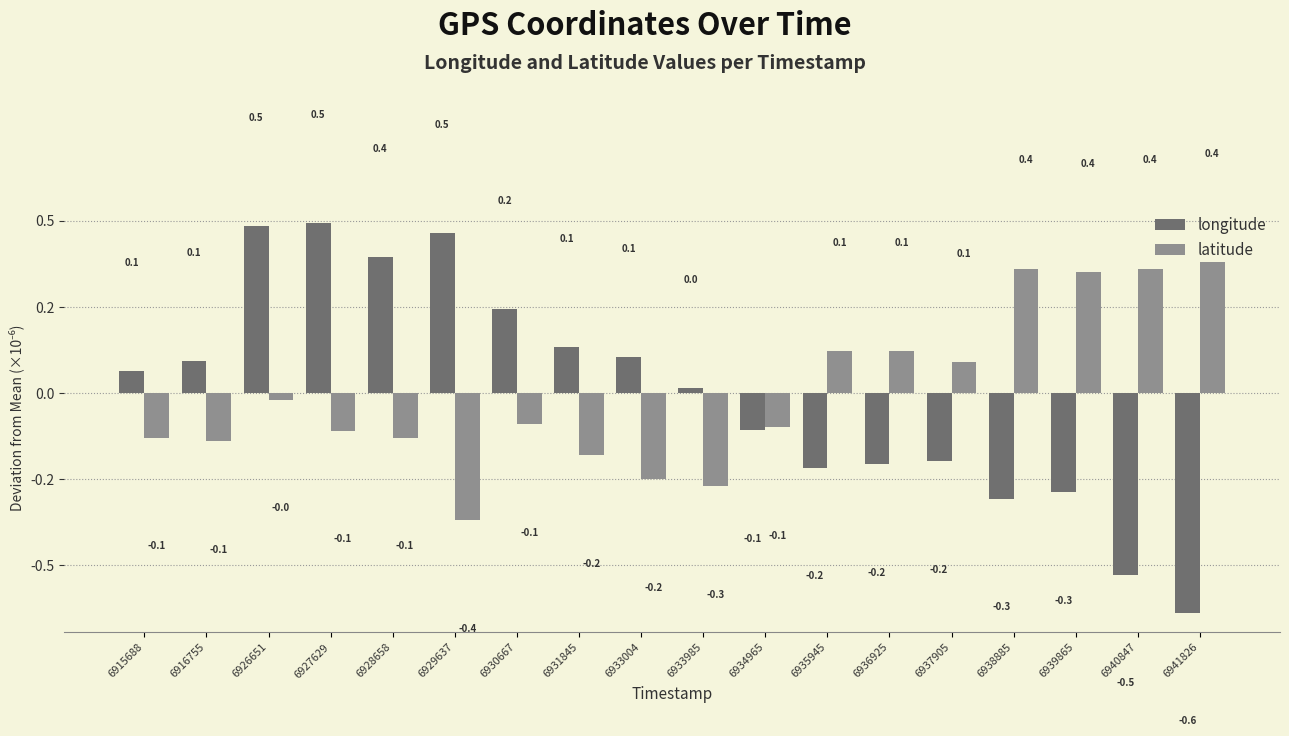

Reading left to right, transcribe all the data shown in this chart.

longitude: 6915688=0.1	6916755=0.1	6926651=0.5	6927629=0.5	6928658=0.4	6929637=0.5	6930667=0.2	6931845=0.1	6933004=0.1	6933985=0.0	6934965=-0.1	6935945=-0.2	6936925=-0.2	6937905=-0.2	6938885=-0.3	6939865=-0.3	6940847=-0.5	6941826=-0.6
latitude: 6915688=-0.1	6916755=-0.1	6926651=-0.0	6927629=-0.1	6928658=-0.1	6929637=-0.4	6930667=-0.1	6931845=-0.2	6933004=-0.2	6933985=-0.3	6934965=-0.1	6935945=0.1	6936925=0.1	6937905=0.1	6938885=0.4	6939865=0.4	6940847=0.4	6941826=0.4